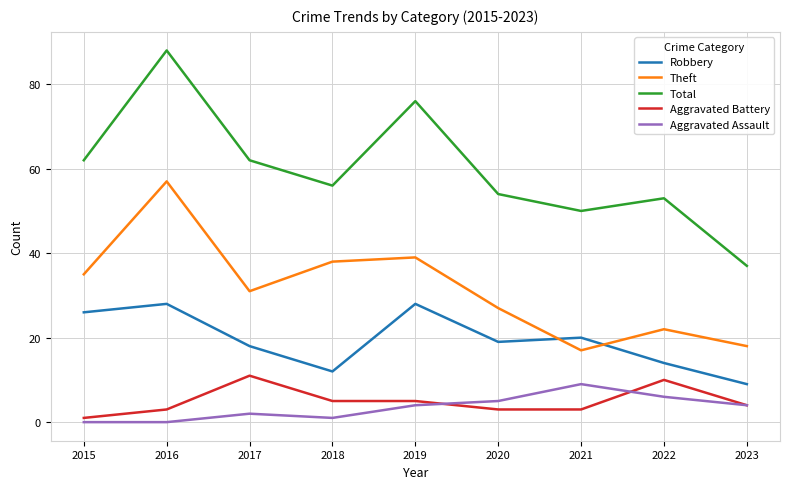

True or false: Theft has a value of 39 at 2019.

True